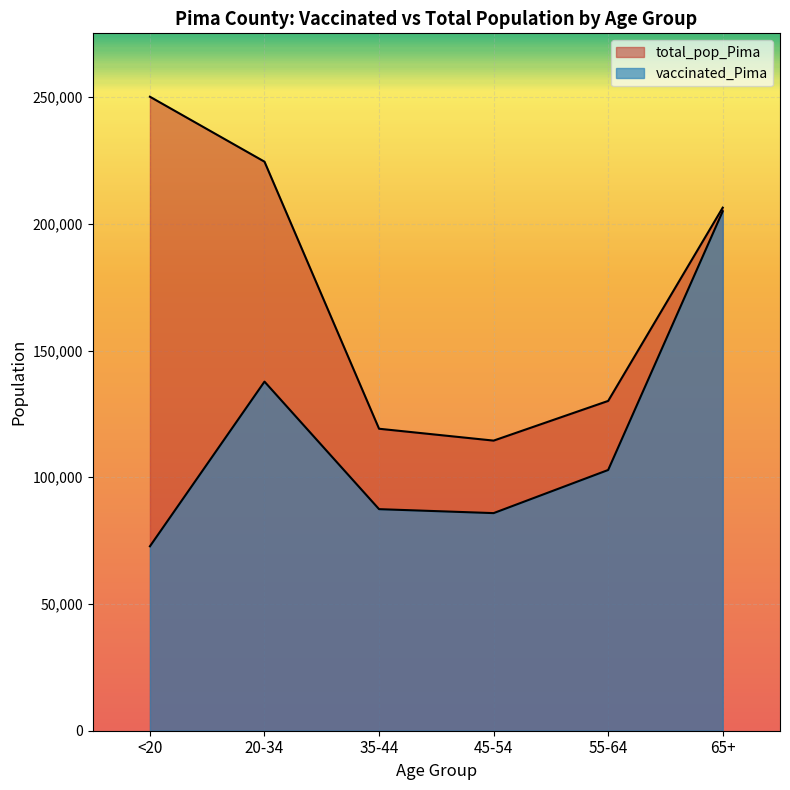

Reading left to right, extract all data points from this chart.

vaccinated_Pima: <20=72765	20-34=137727	35-44=87410	45-54=85850	55-64=102864	65+=204946
total_pop_Pima: <20=250118	20-34=224495	35-44=119134	45-54=114455	55-64=130111	65+=206362